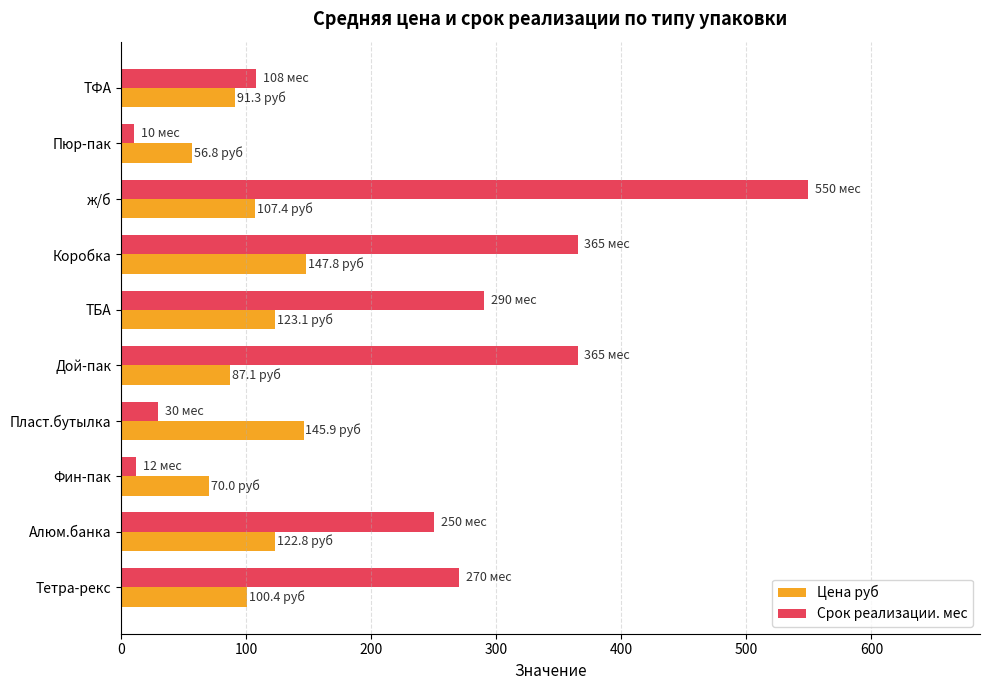

What is the difference between the highest and lowest values at Дой-пак?

277.9